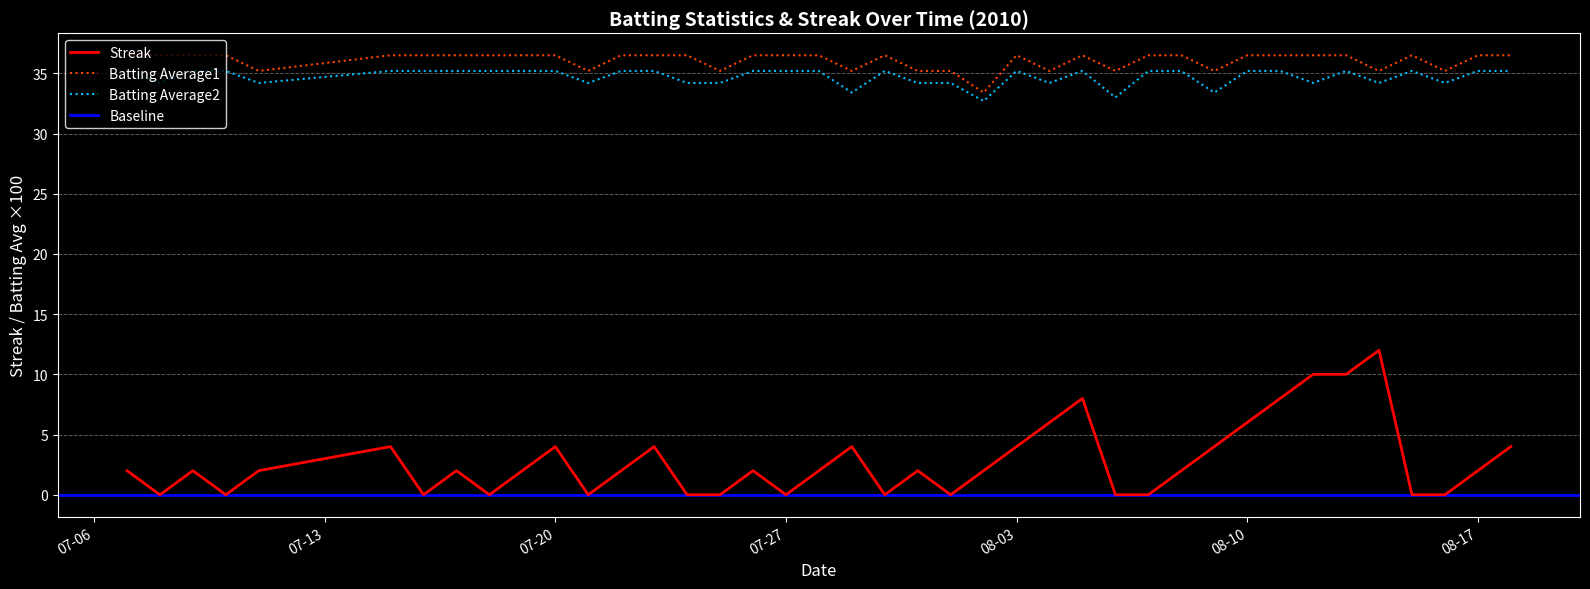

What is the sum of the Batting Average1 values at 2010-07-16 and 2010-07-25?

71.7